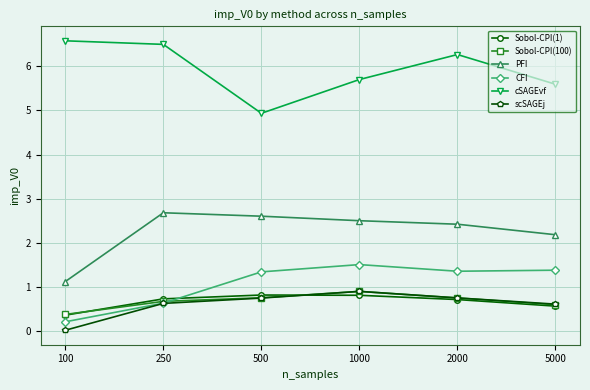

Is this an area chart (filled region under the line)?

No